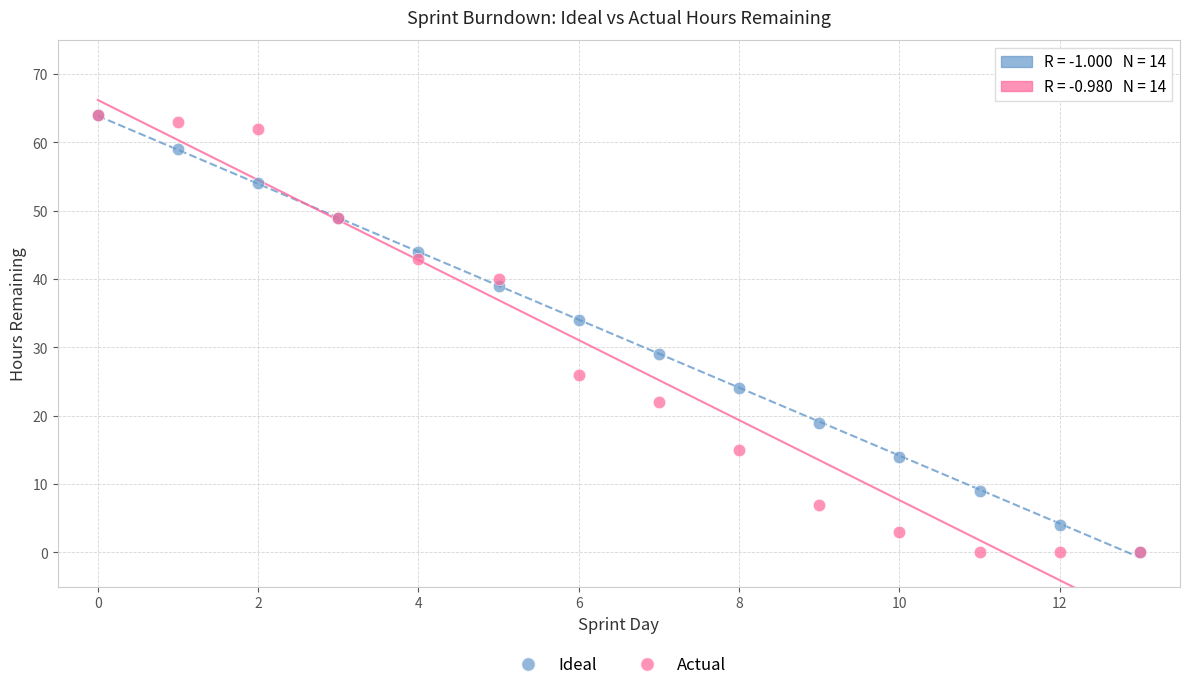

In the Ideal series, what Y value is closest to 32?

34